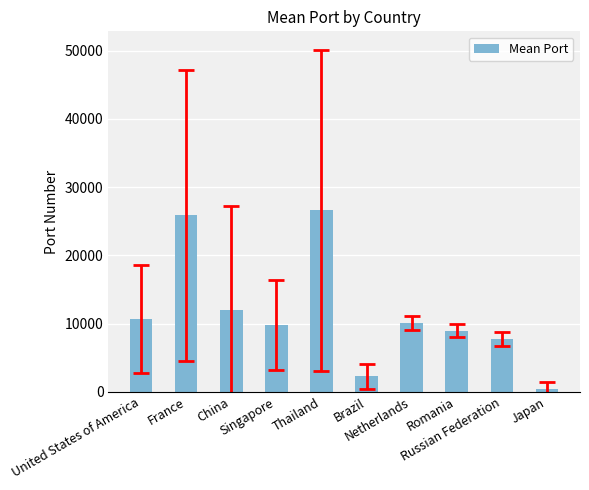

What is the difference between the maximum and minimum values?

26184.0